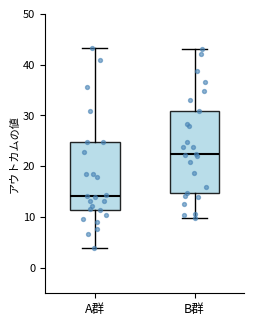

Reading left to right, transcribe this box plot: for each box, give where its median line is, the range the box spans, and where its two whiskers end, as read against the y-axis. The values are not printed on the chart, so give them approximately, as read against the axis.

A群: median 14, box 11 to 25, whiskers 4 to 43
B群: median 22, box 15 to 31, whiskers 10 to 43